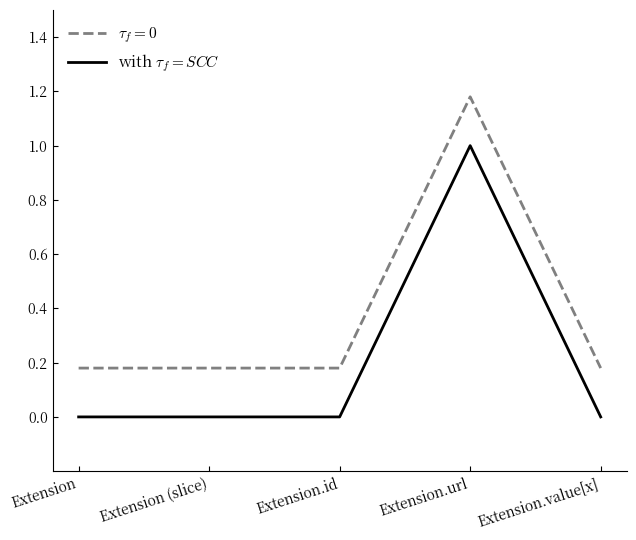

At which category is the sum across all series the highest?

Extension.url